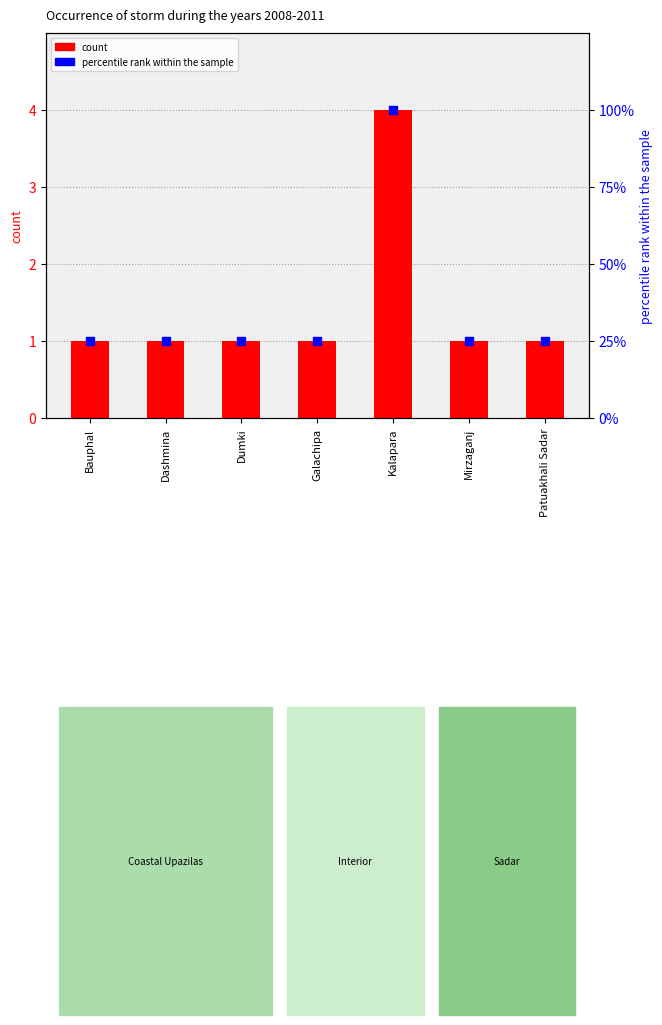

Which series reaches the maximum Y coordinate?

percentile rank within the sample